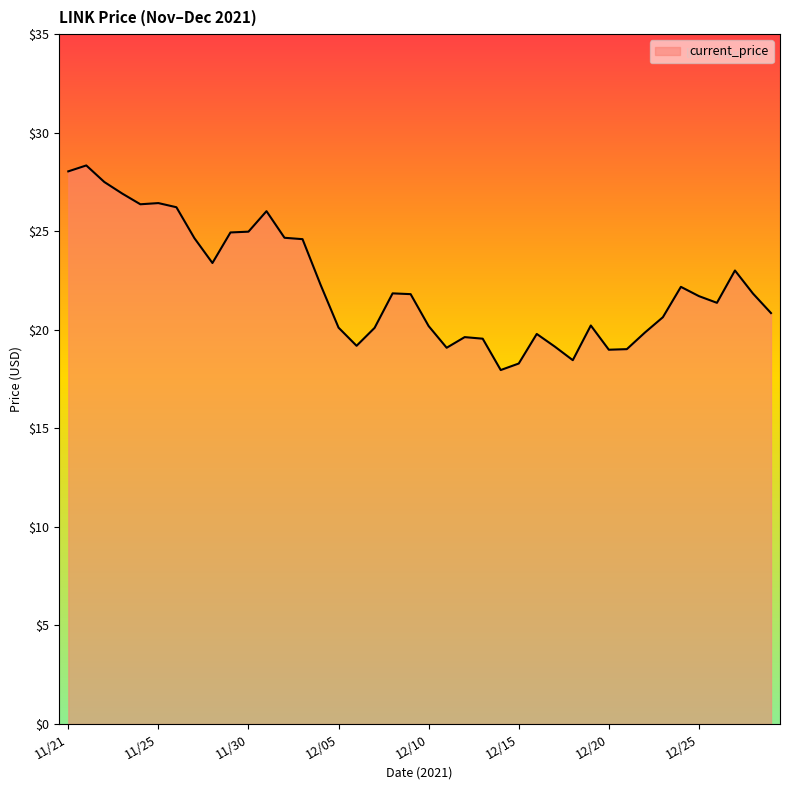

What is the difference between the maximum and minimum values?

10.4